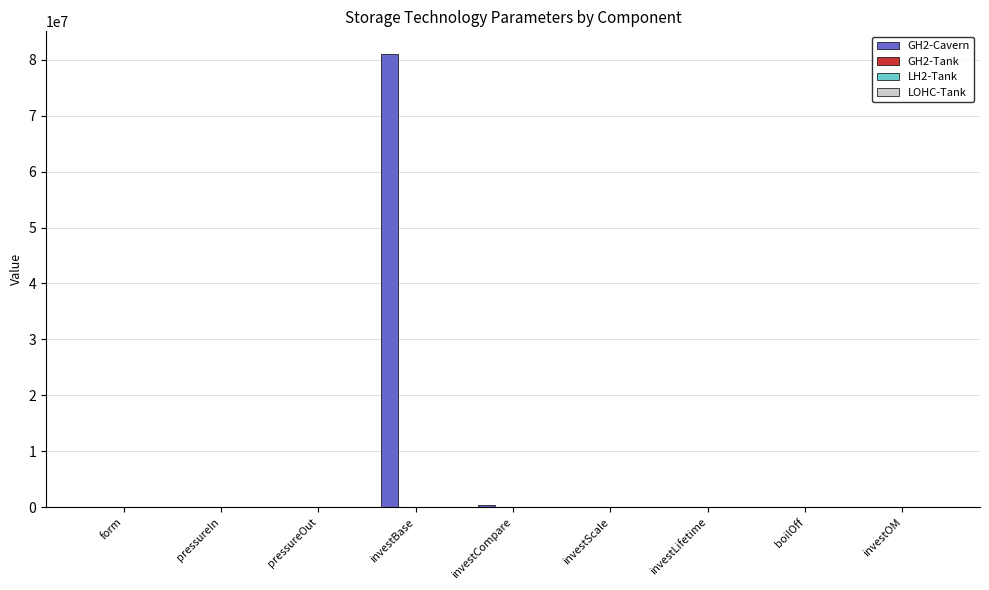

What is the spread (max minus min) of values at investLifetime?

10.0